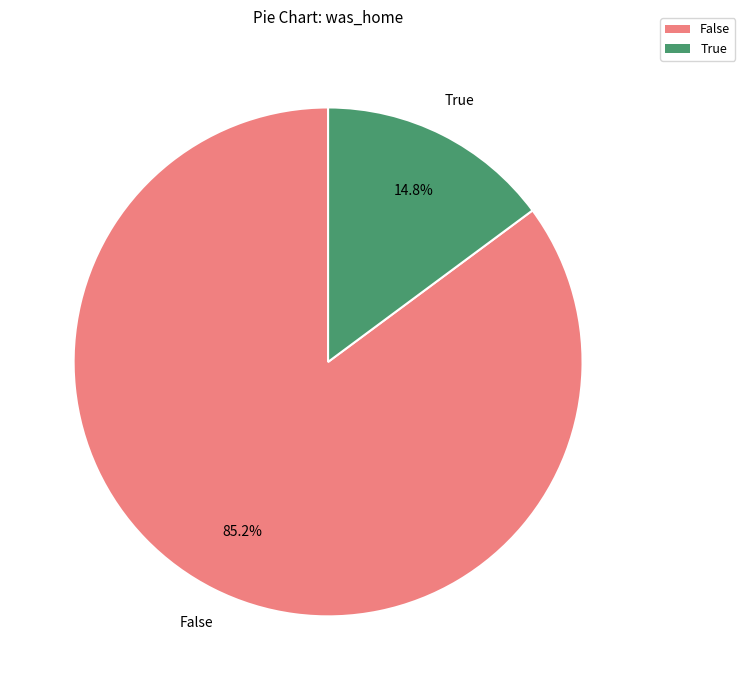

Rank the categories by value from highest to lowest.

False, True